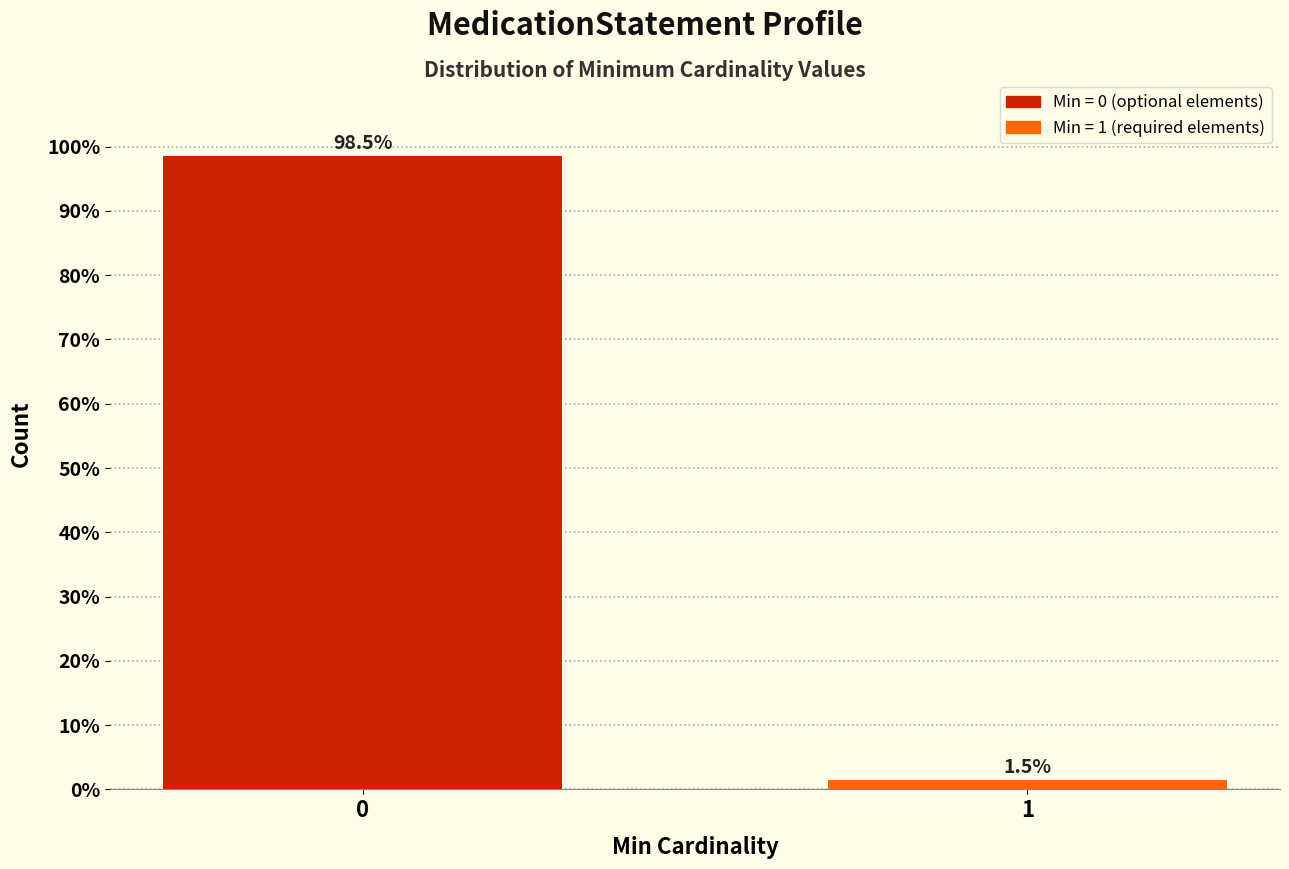

Reading left to right, extract all data points from this chart.

98.5	1.5